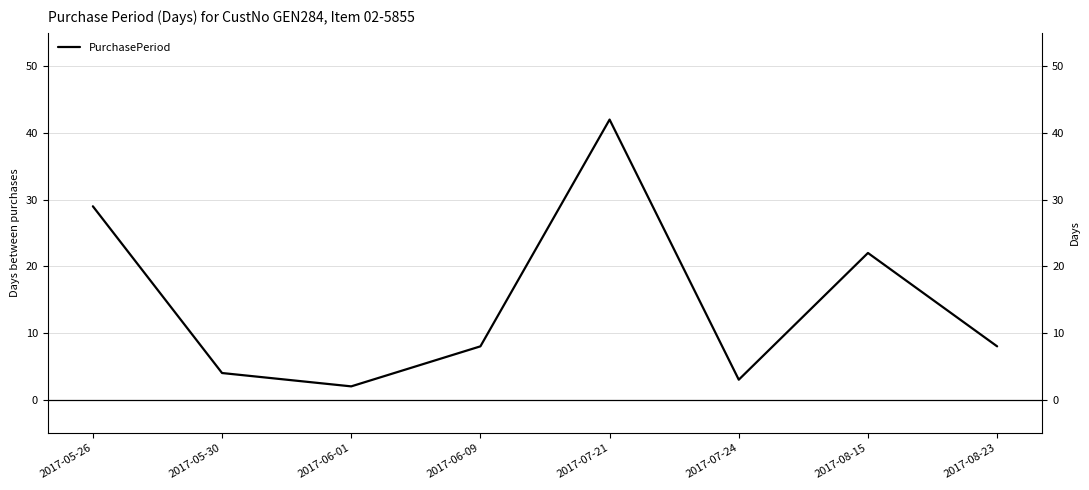

Which category has the highest value across all series?

2017-07-21